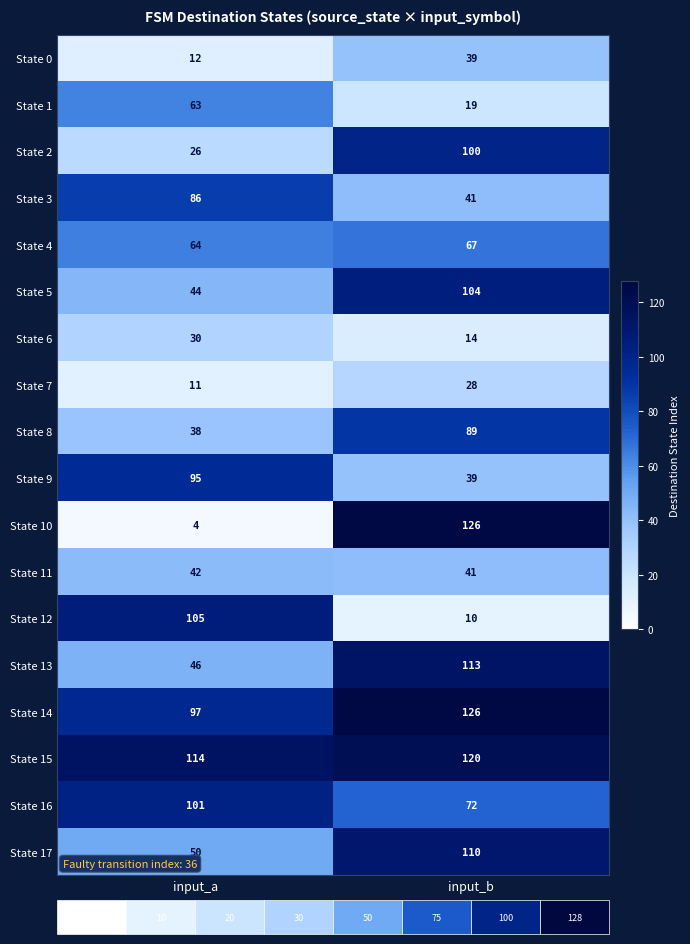

What is the total value across all series at input_a?

1028